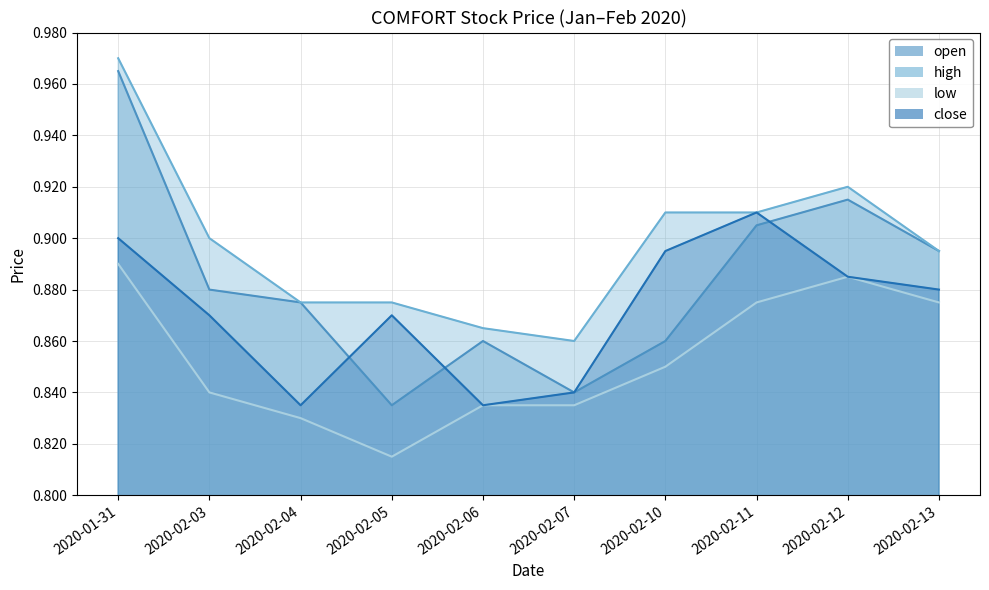

Which category has the highest value across all series?

2020-01-31